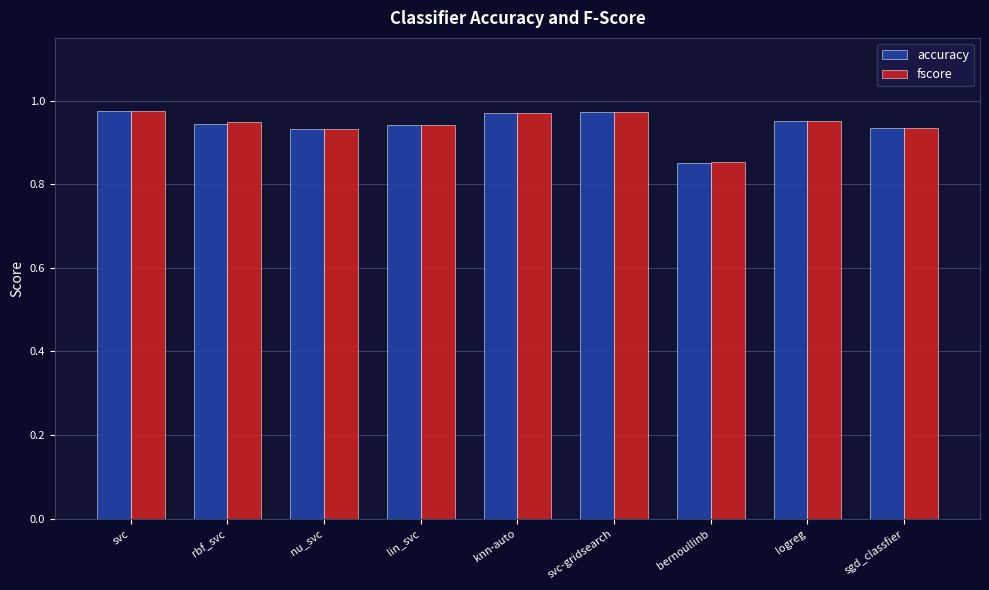

At which label does accuracy reach its minimum?

bernoullinb